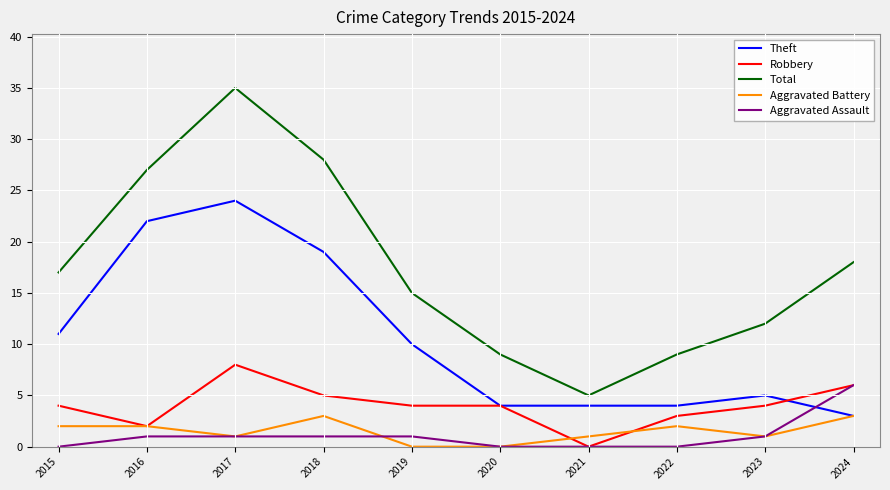

Which category has the lowest value in the Theft series?

2024